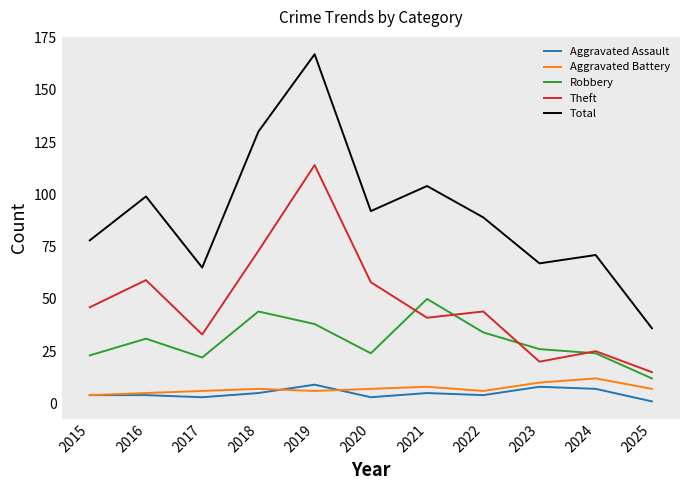

At which category is the sum across all series the highest?

2019